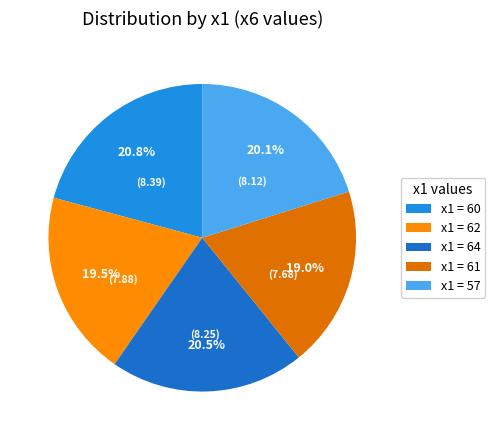

Does x1 = 57 account for over 50% of the chart?

No